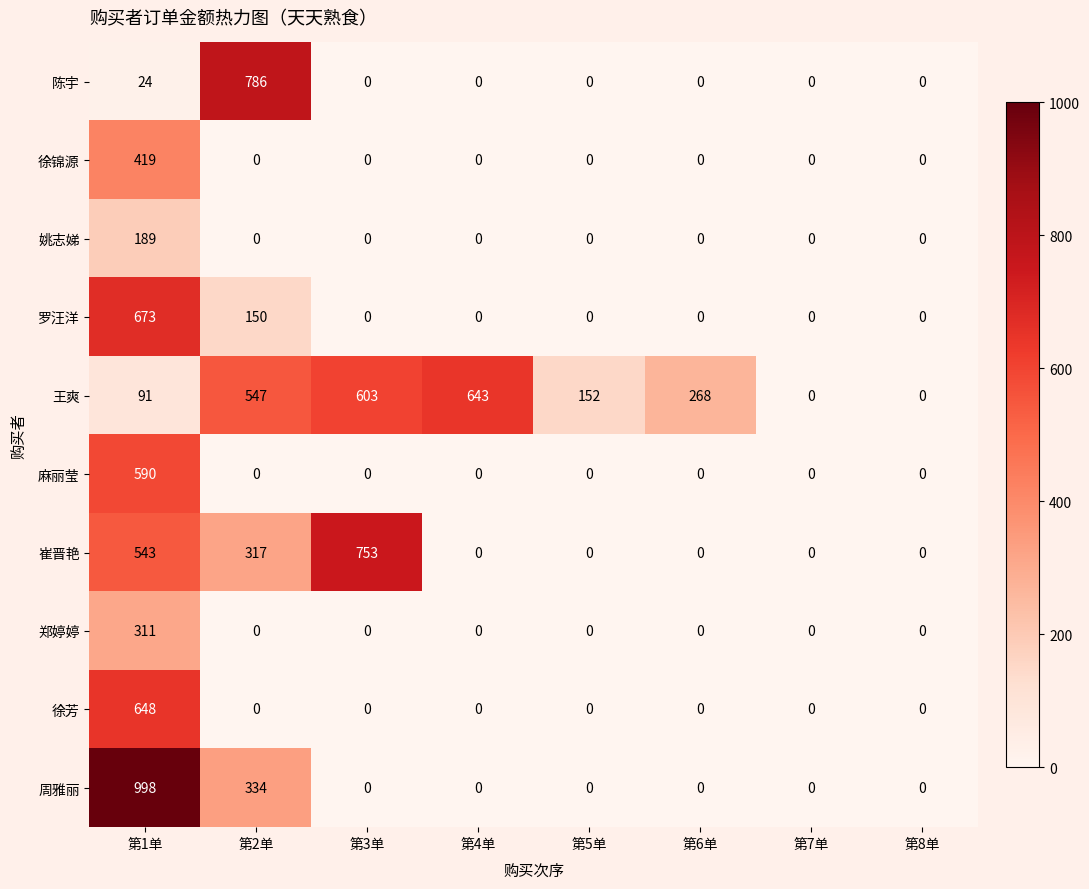

Which series changed the most between 第5单 and 第7单?

王爽